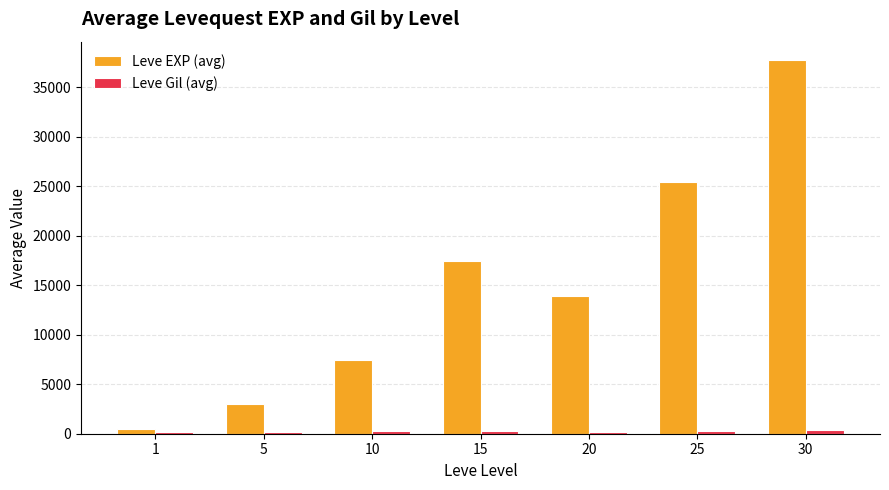

Which series has the largest total across all categories?

Leve EXP (avg)